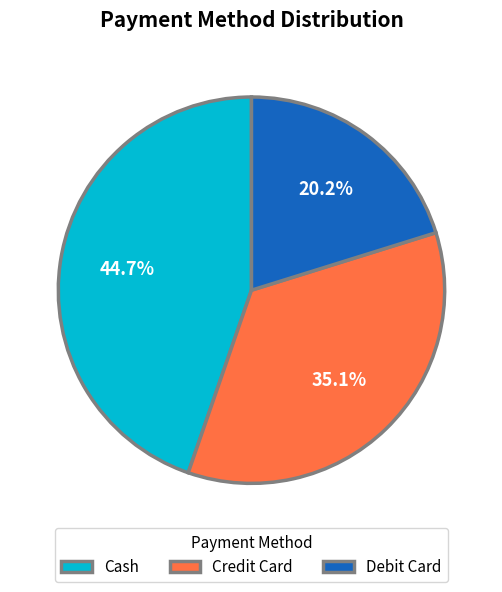

What percentage is the Credit Card slice, to the nearest percent?

35%